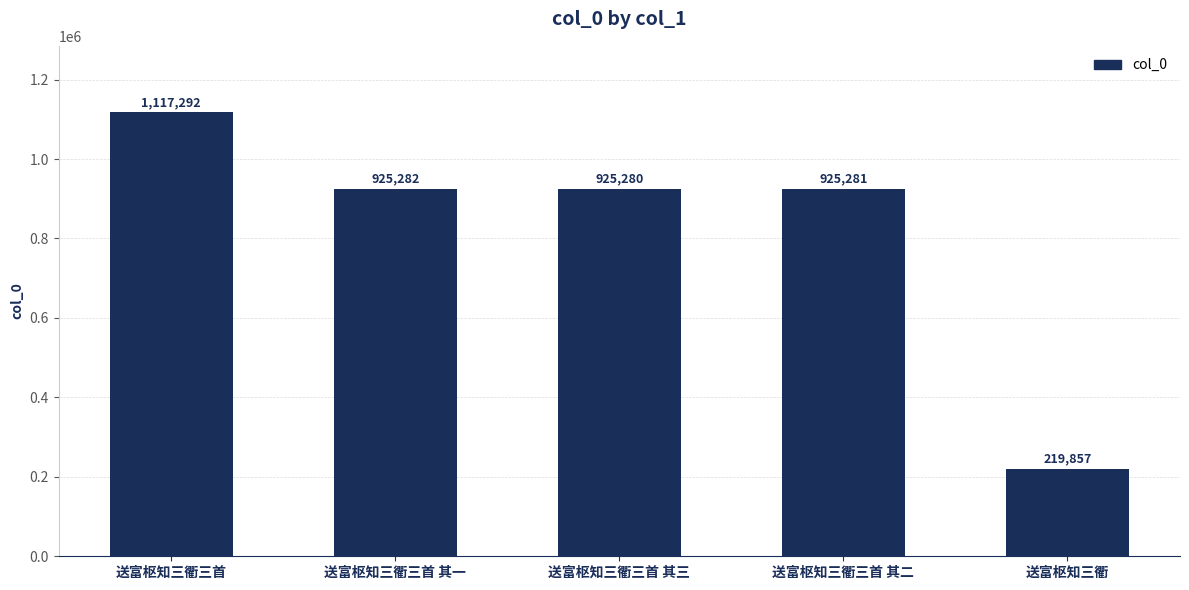

What position from the left is 送富枢知三衢三首?

1